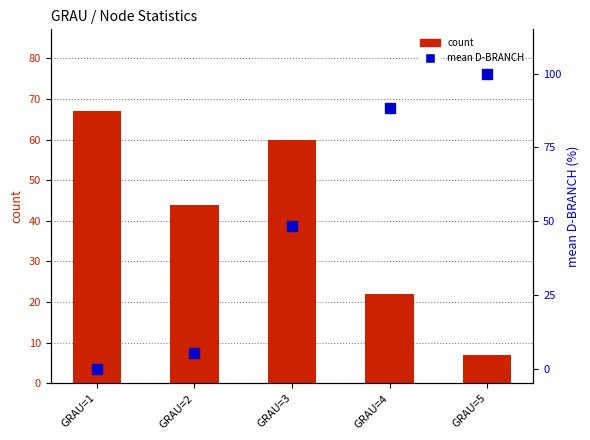

How many values in the count series are below 44?

2